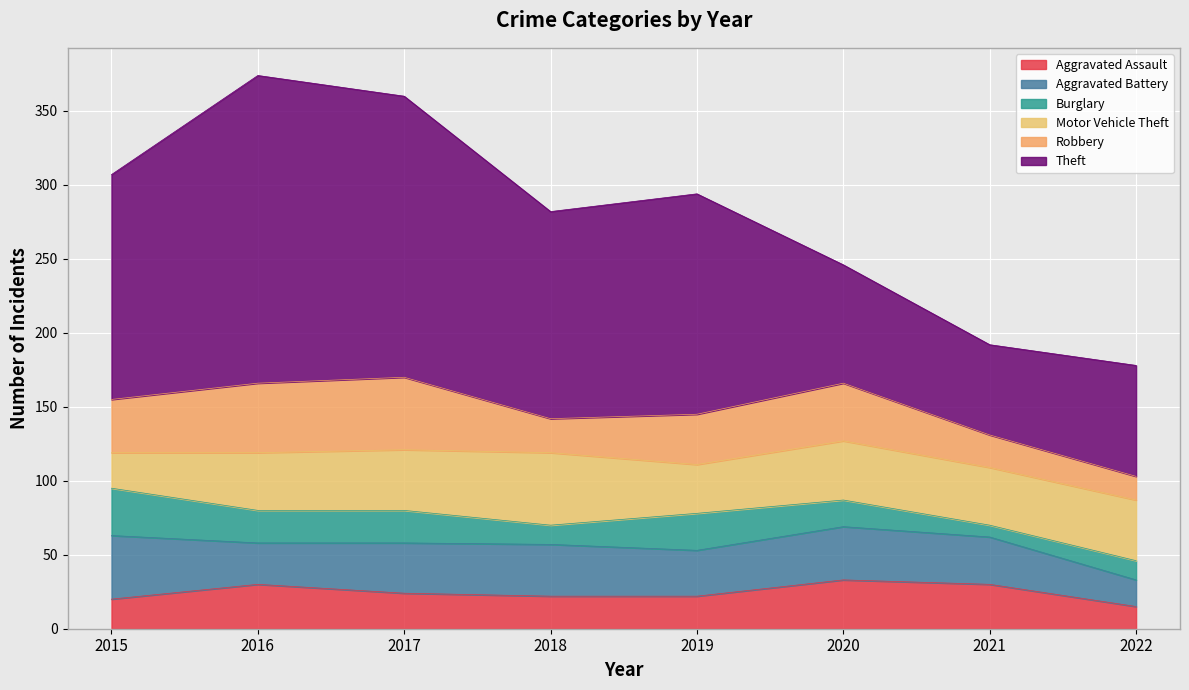

What is the sum of all Theft values?

1055